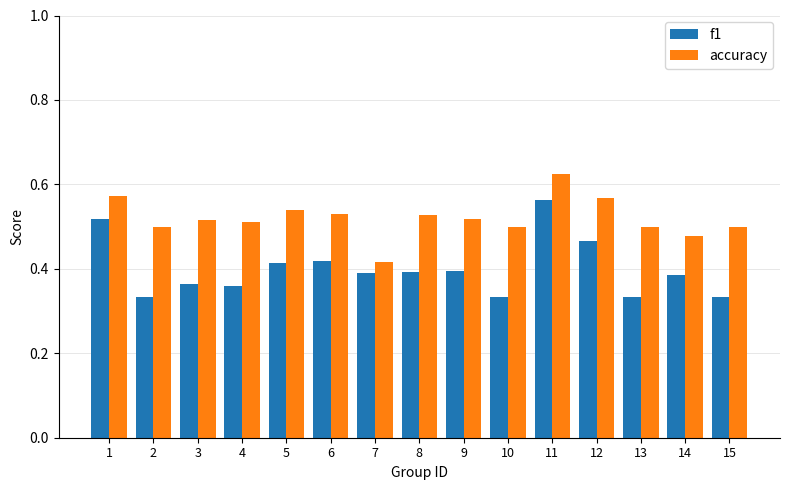

At which label does f1 reach its peak?

11